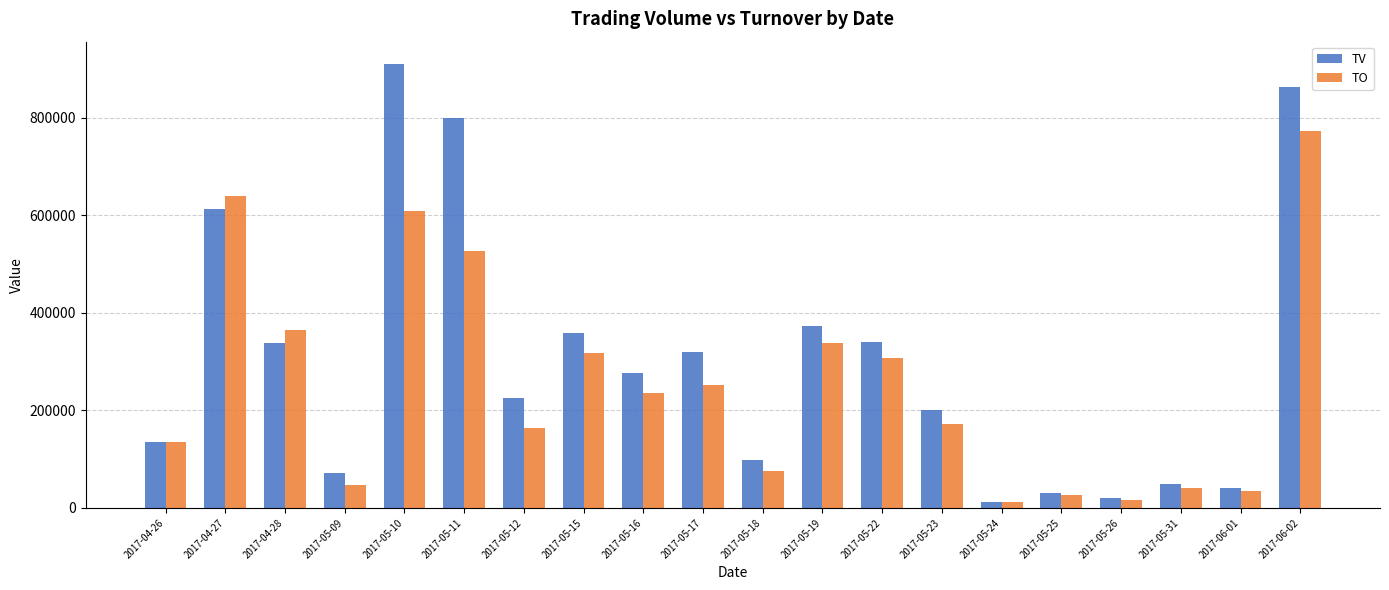

Is the value of TO at 2017-05-16 greater than the value of TV at 2017-05-10?

No